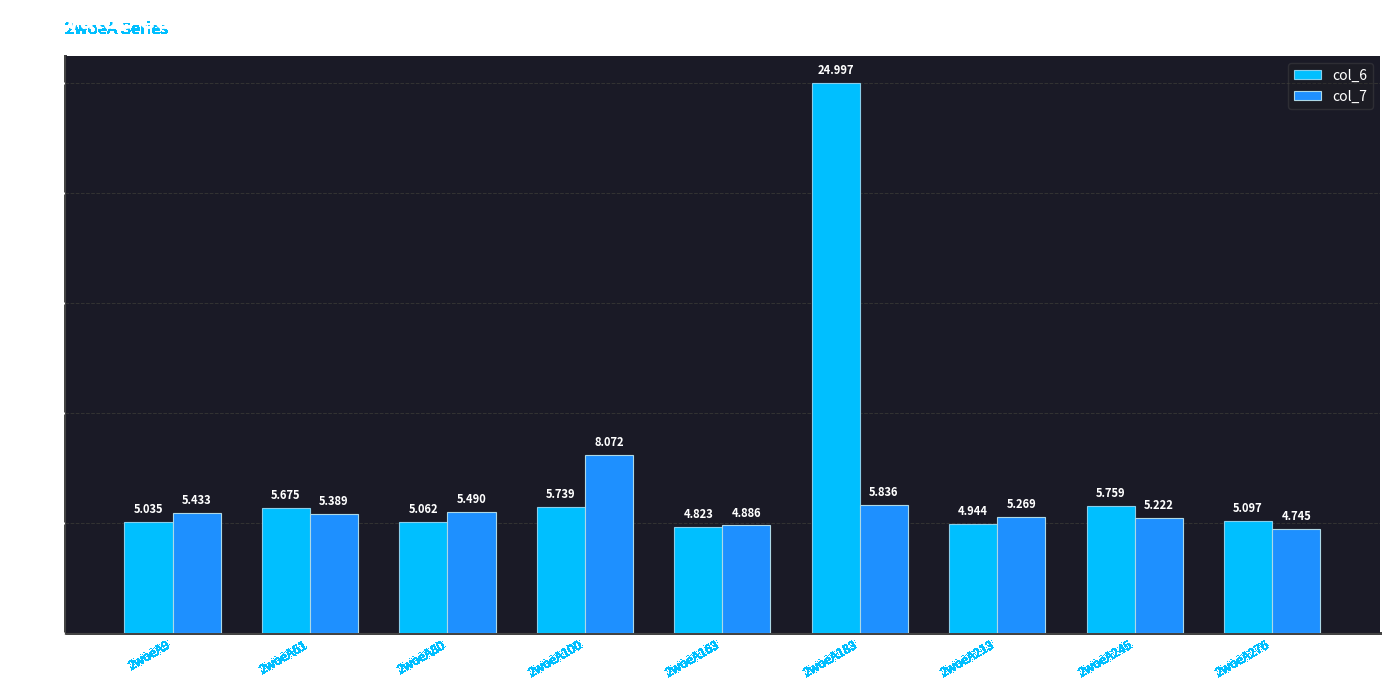

Rank the series by their average value, from highest to lowest.

col_6, col_7